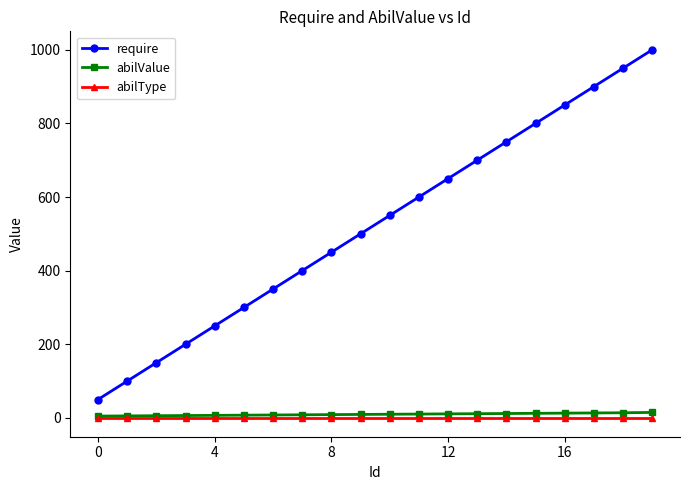

True or false: require has more than 1 interior local peaks.

False